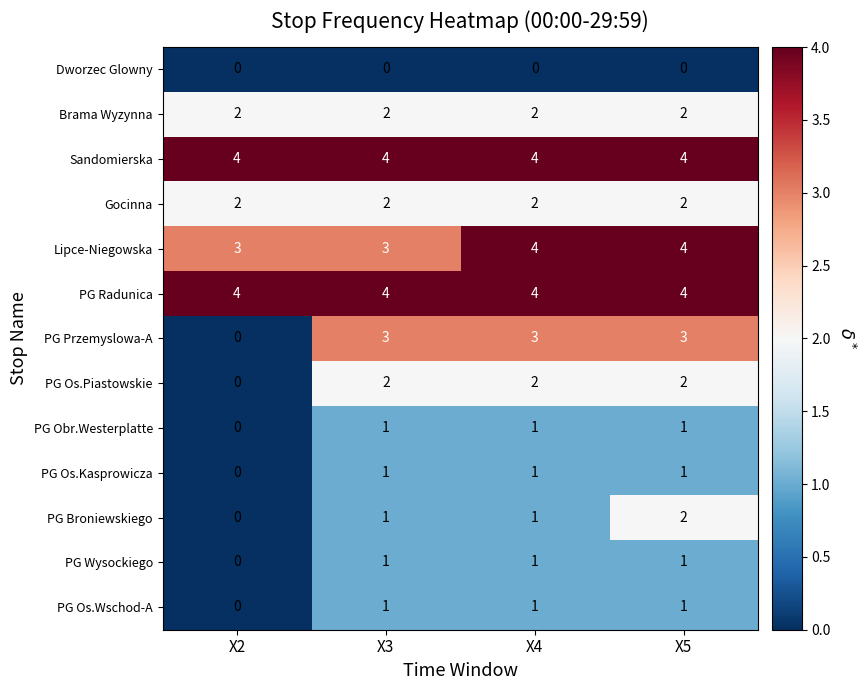

What value does the Sandomierska series have at X2?

4